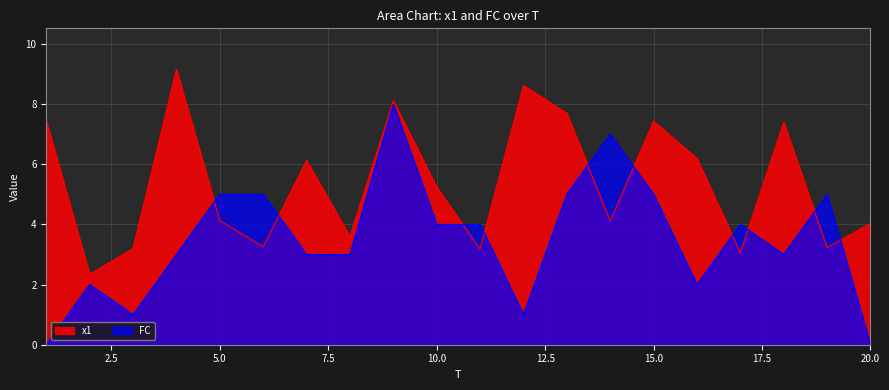

Where is the first local minimum for x1?

2